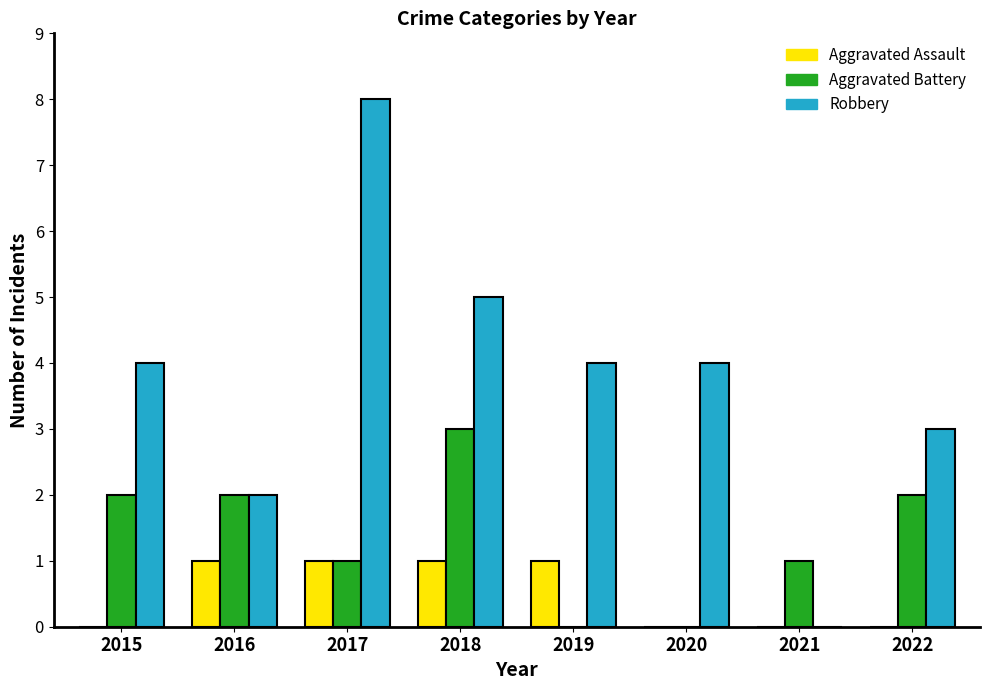

What is the highest value of the Robbery series?

8